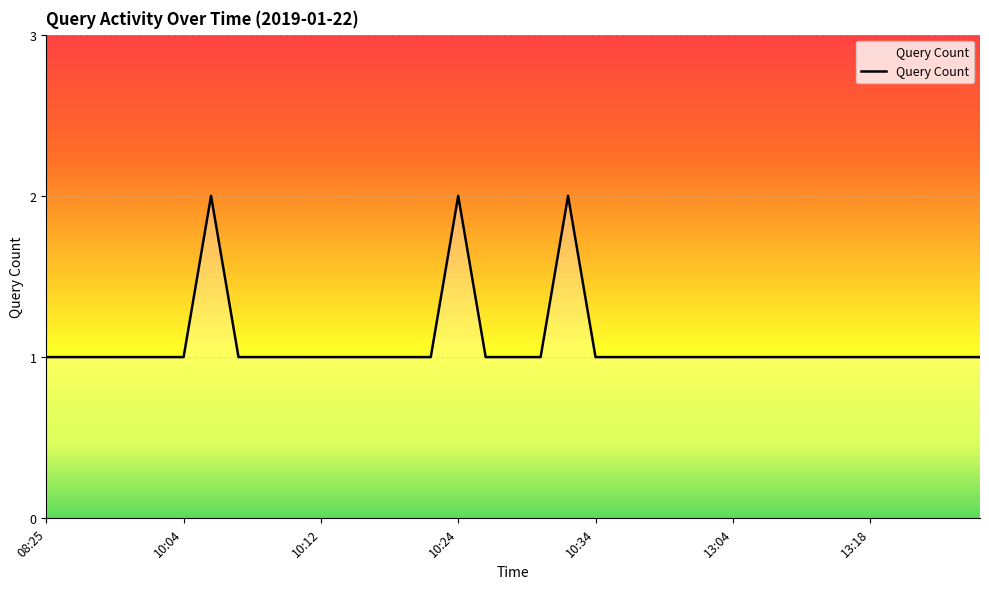

What is the label of the 34th point from the left?

13:47